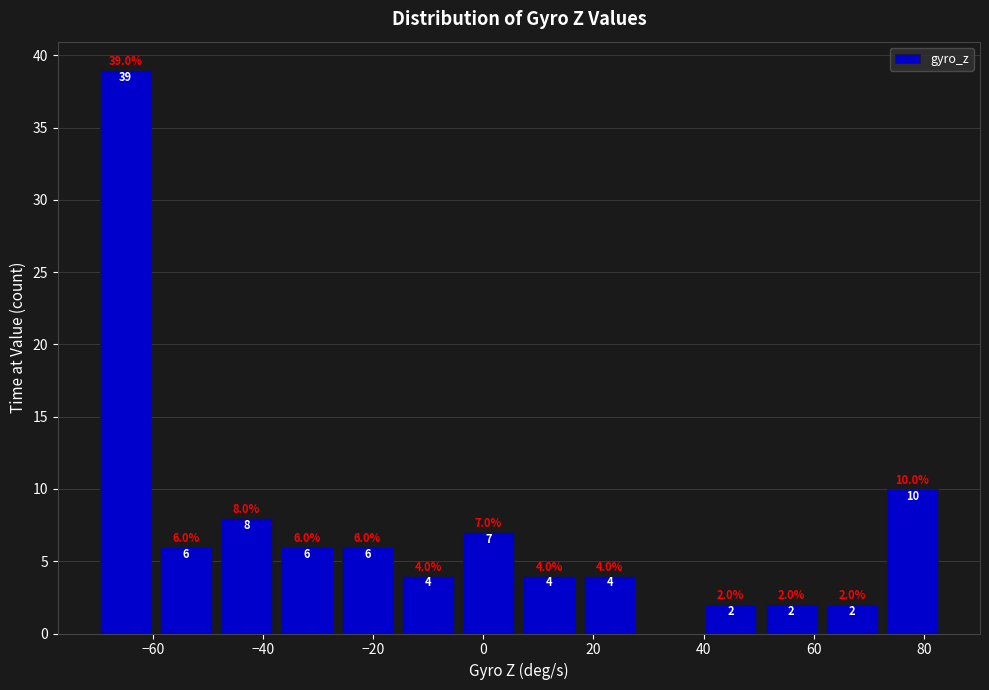

Over which range of the x-axis is the bar tallest?

-70 to -60